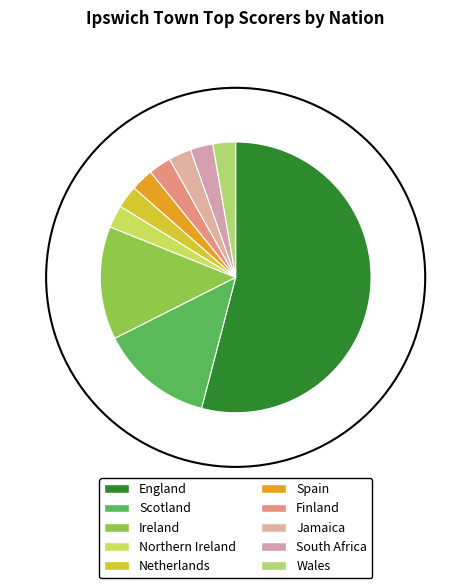

How many segments does this pie chart have?

10